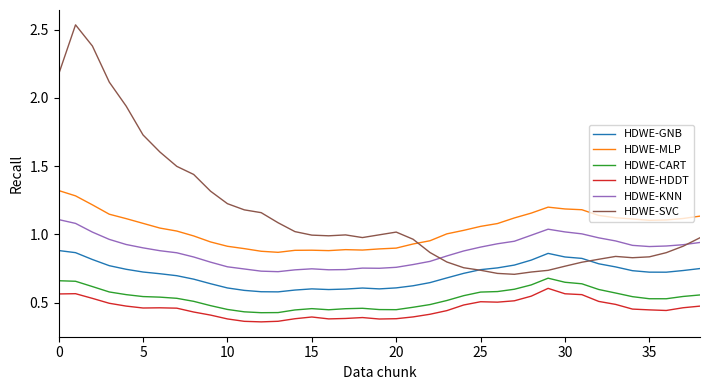

What are all the series names shown in the legend?

HDWE-GNB, HDWE-MLP, HDWE-CART, HDWE-HDDT, HDWE-KNN, HDWE-SVC